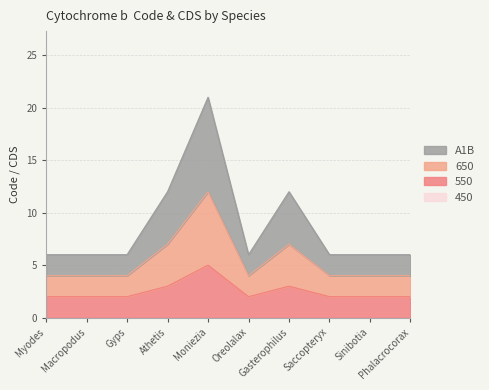

At which category is the sum across all series the highest?

Moniezia